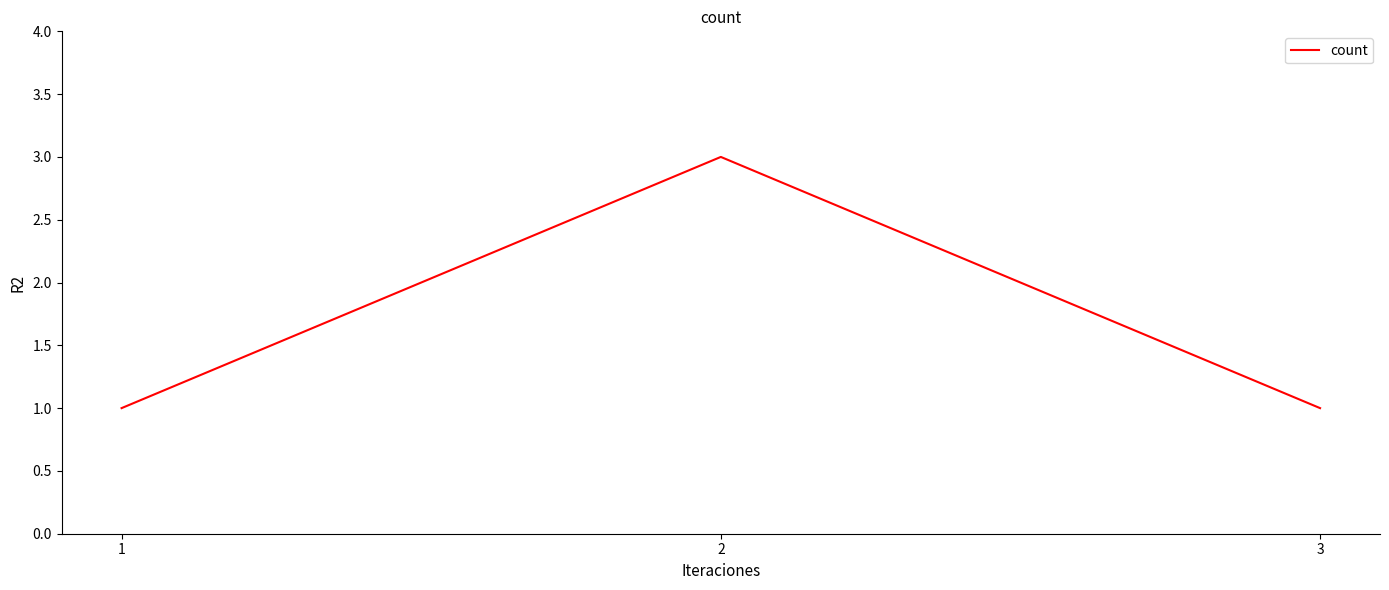

What is the average value?

2